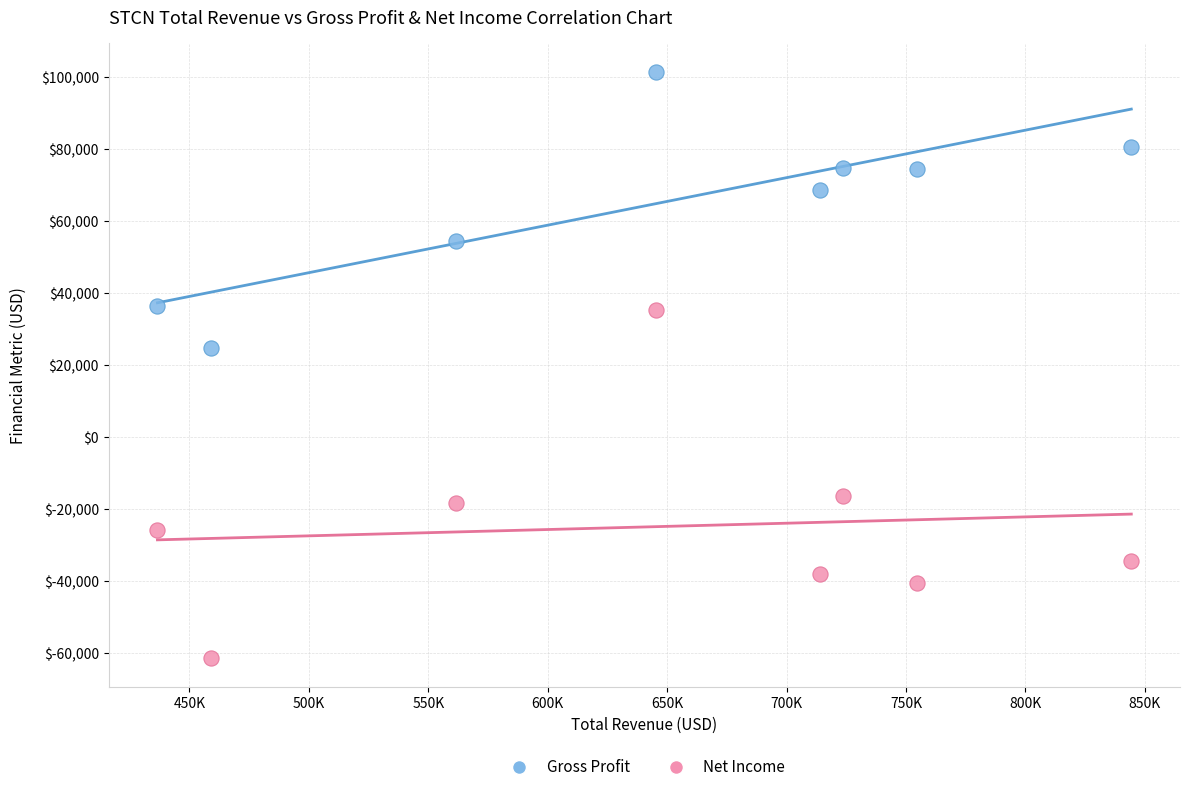

In the Gross Profit series, what Y value is closest to 63050?

68600